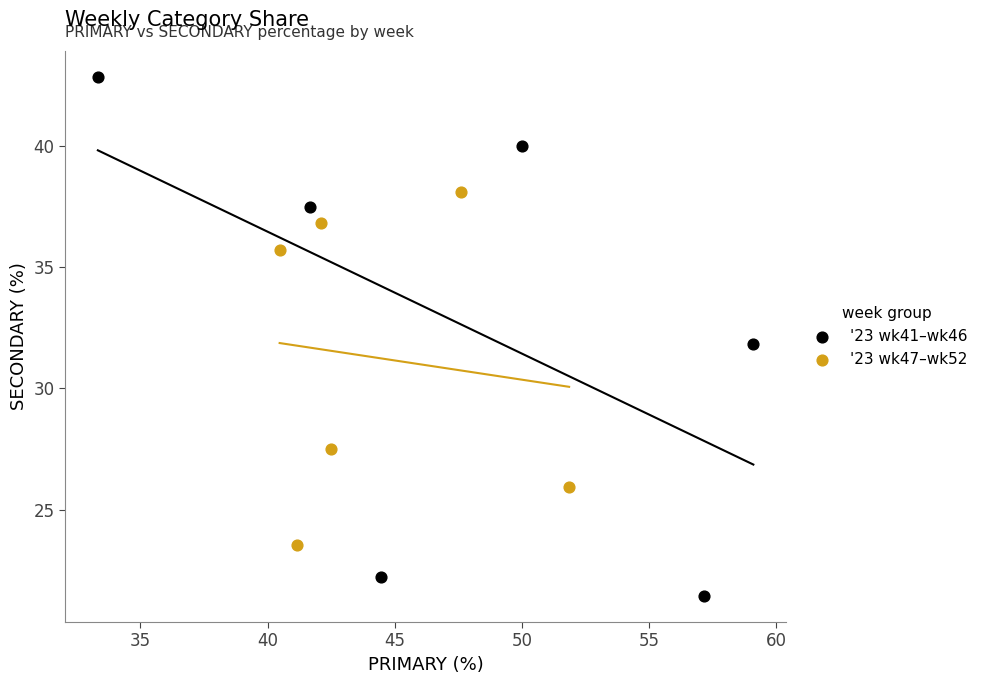

Which series has the widest spread of Y values?

'23 wk41–wk46